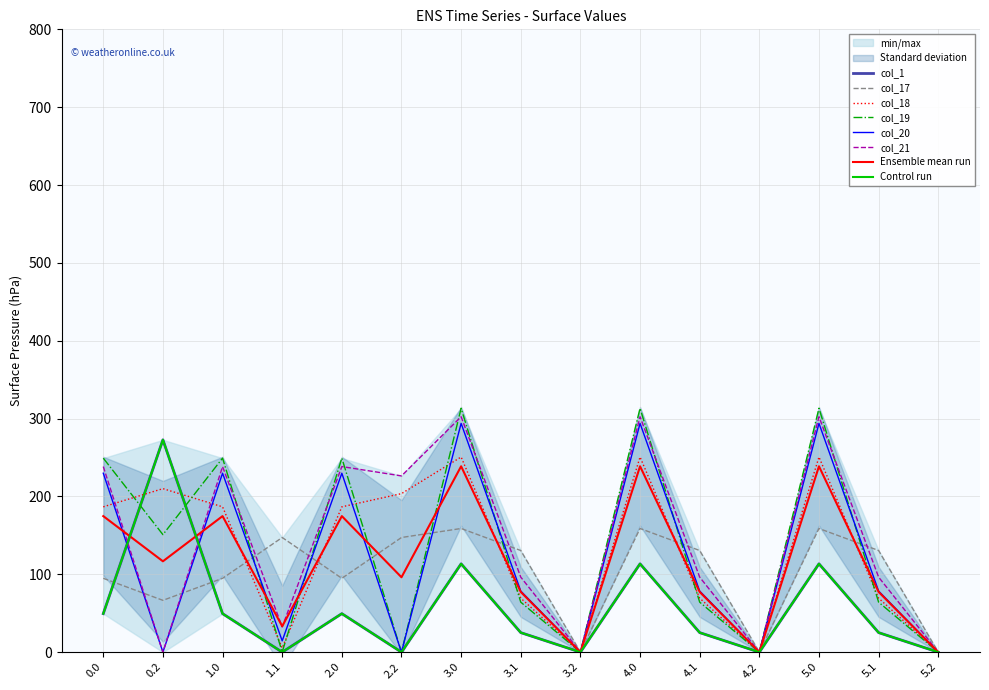

After their last crossing, which series has the higher values: col_1 or col_19?

col_19